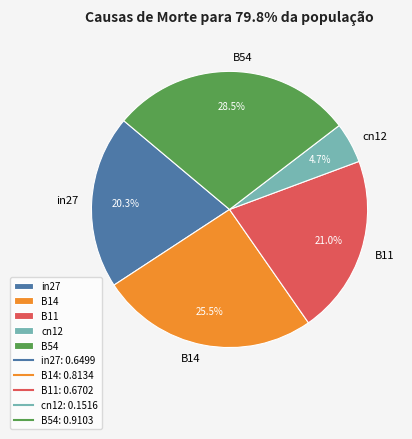

What is the smallest slice in the pie chart?

cn12